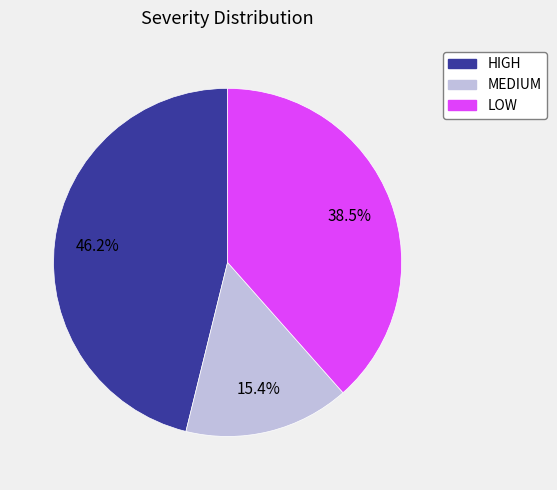

Rank the categories by value from highest to lowest.

HIGH, LOW, MEDIUM